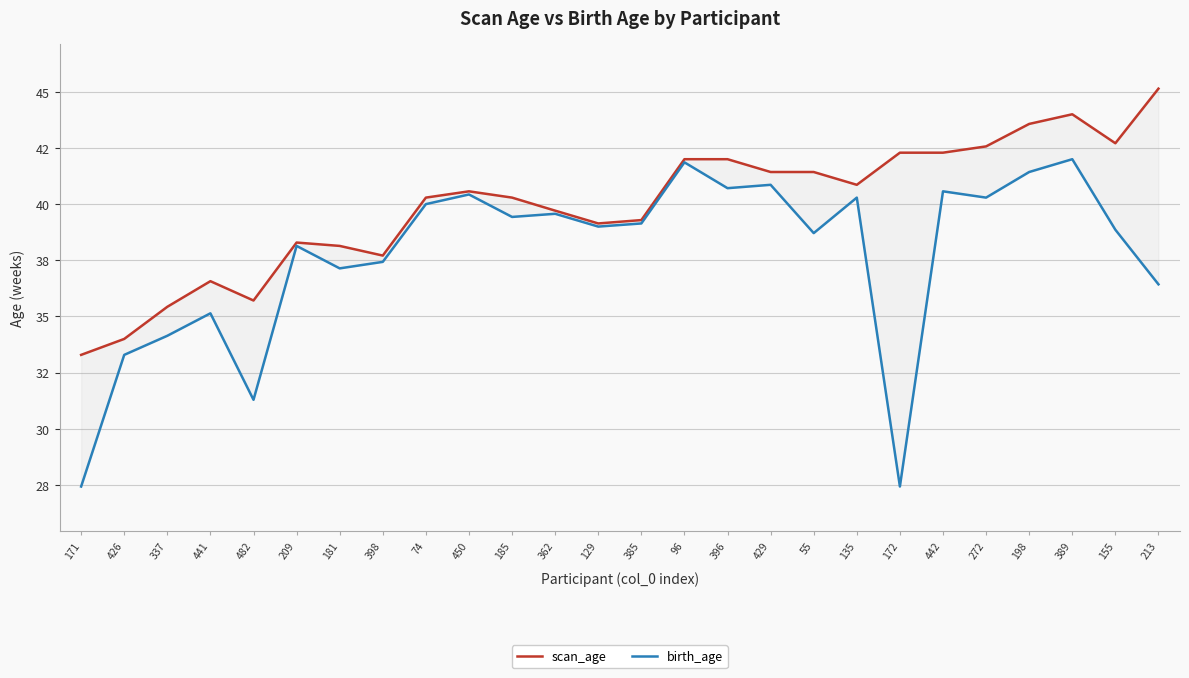

True or false: birth_age has a value of 41.4 at 198.

True